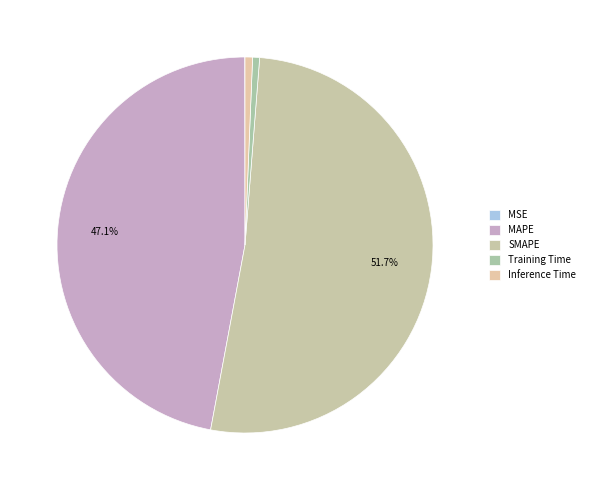

To the nearest percent, what percentage of the pie is MAPE?

47%